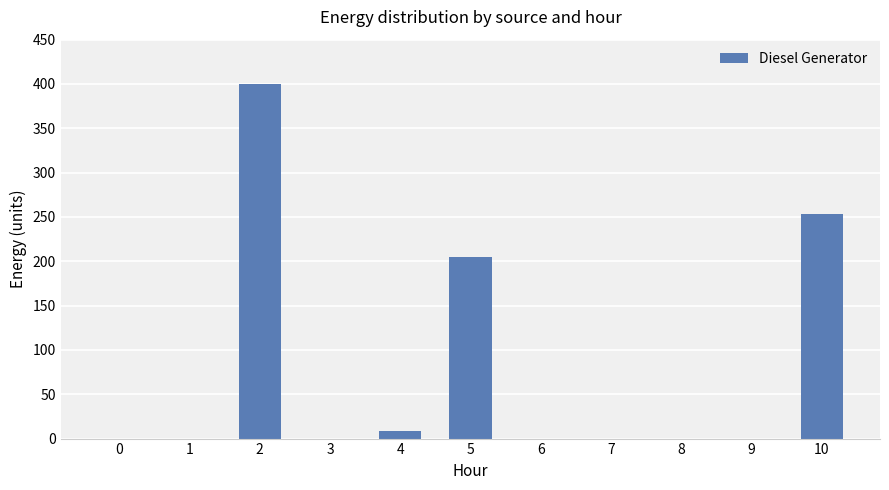

The value at 5 is 205. True or false?

True